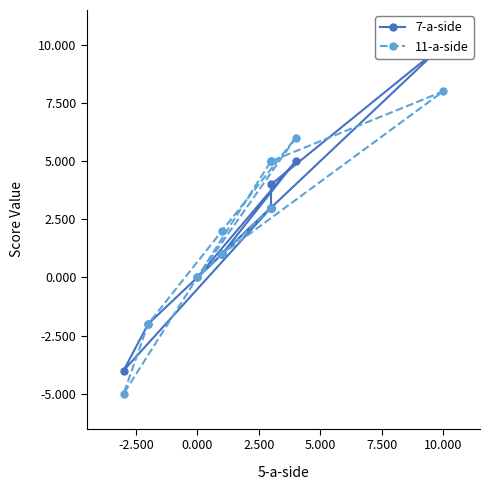

How many values in 11-a-side are above zero?

9